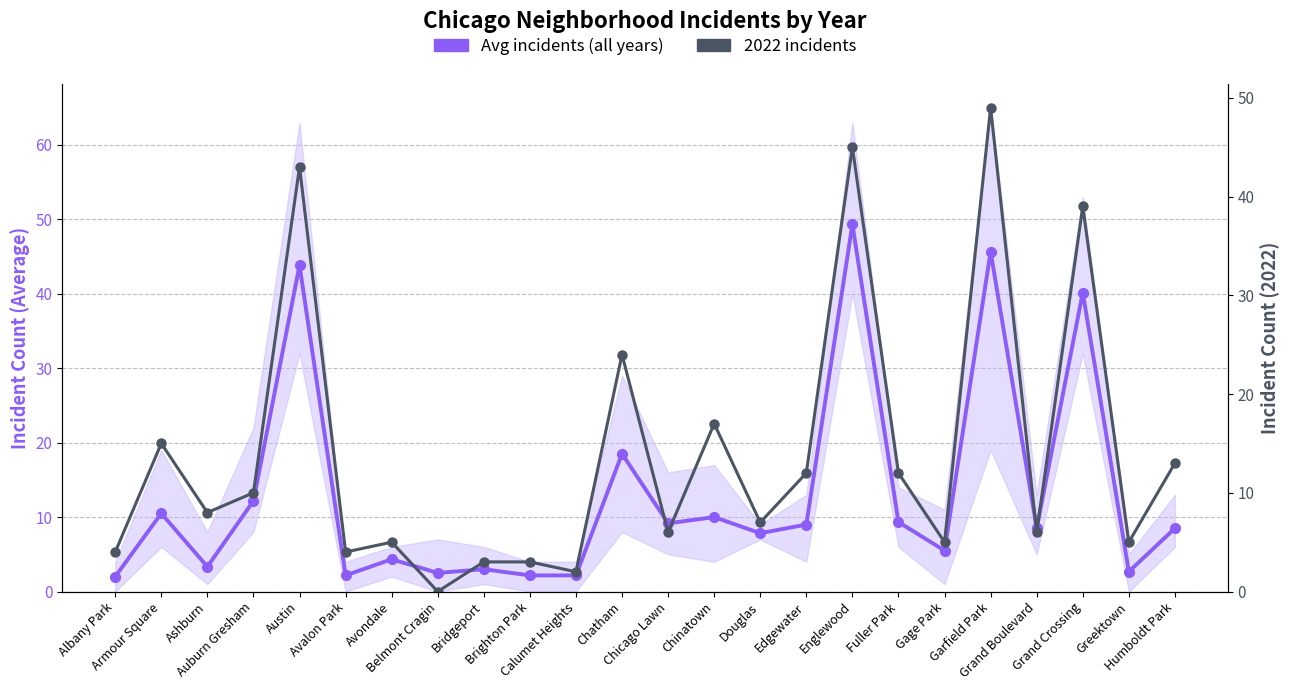

Which category has the highest value in the Avg incidents (all years) series?

Englewood